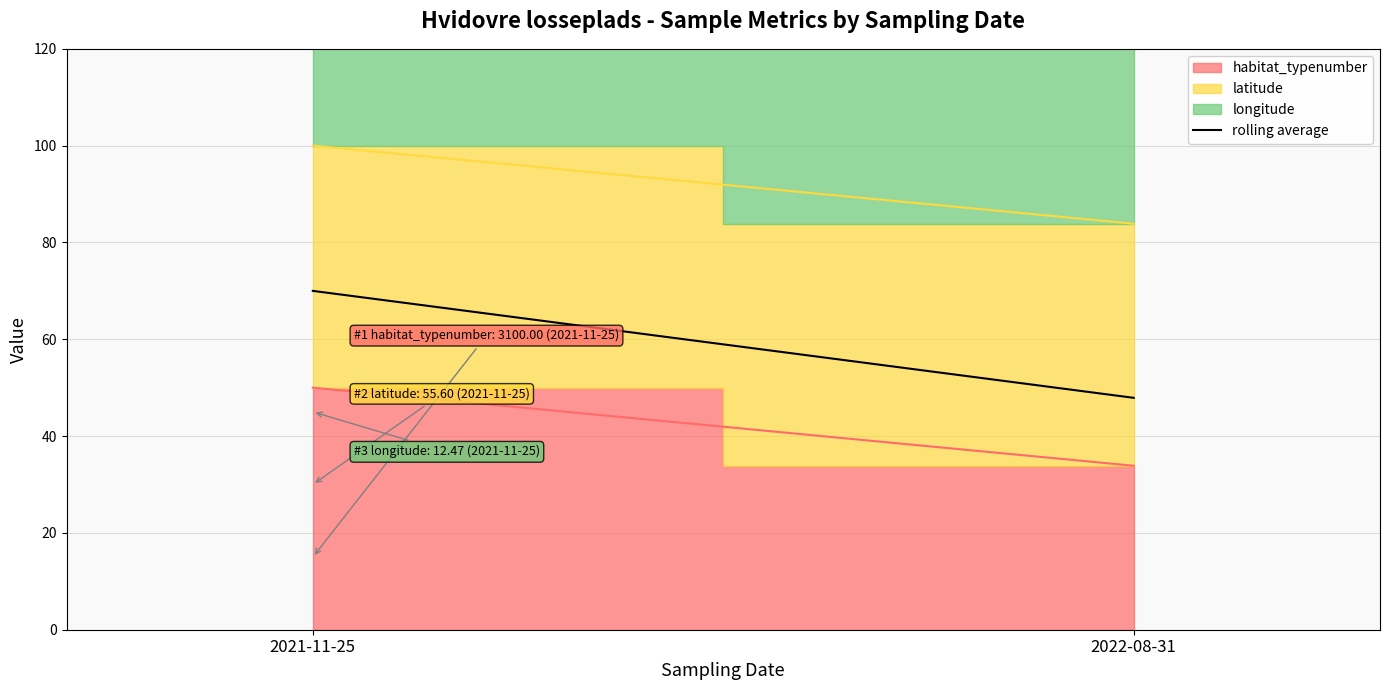

The chart shows a value of 47.9 at 2022-08-31. True or false?

True